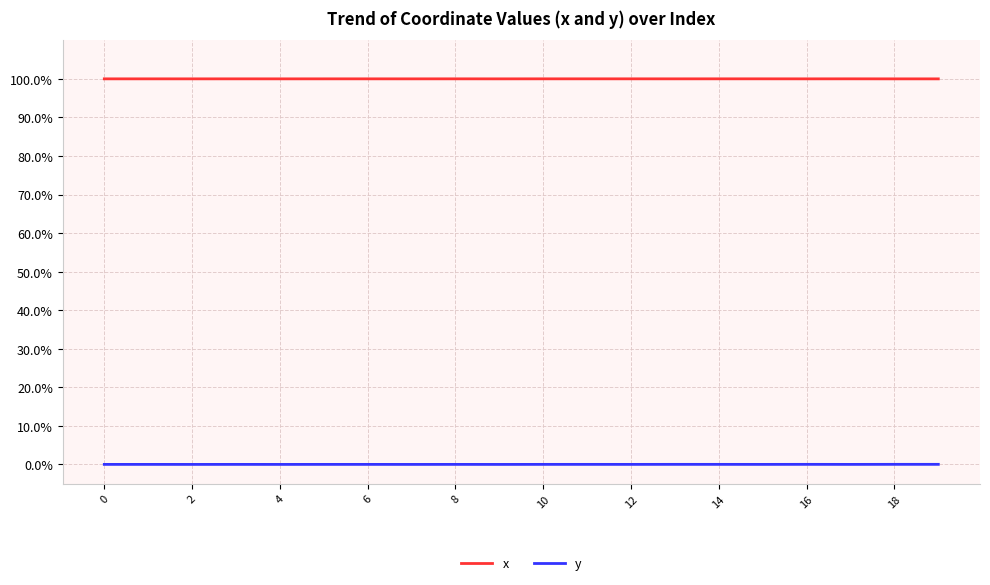

True or false: x has more than 1 interior local peaks.

True